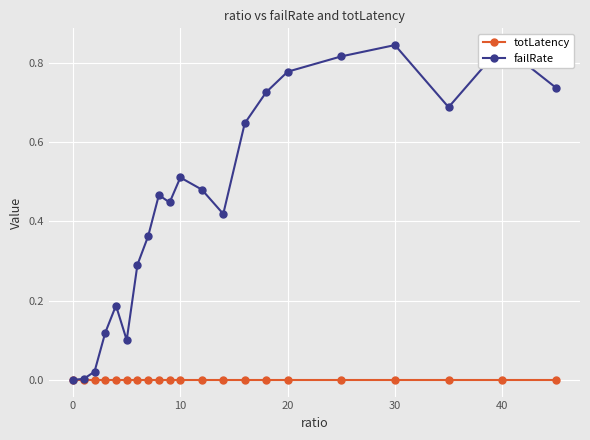

Which series ends up on top after the final intersection of totLatency and failRate?

failRate